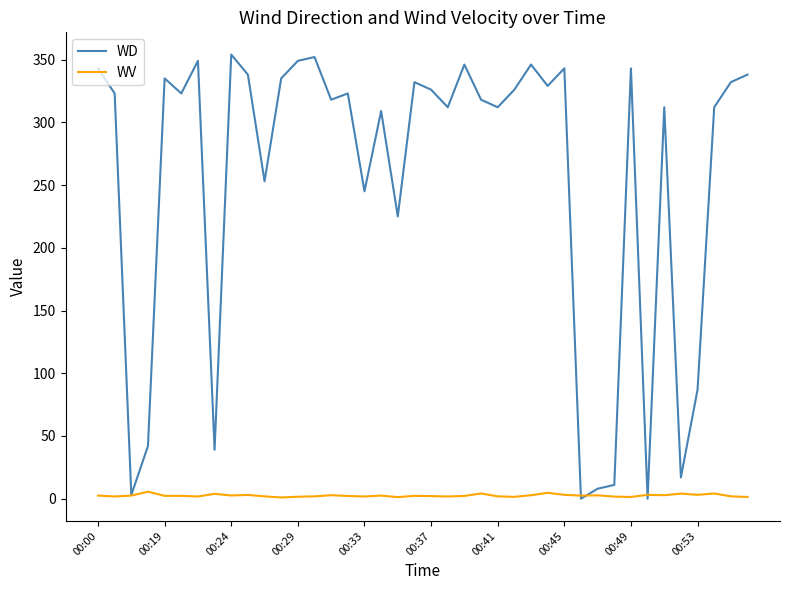

Which series has the largest total across all categories?

WD